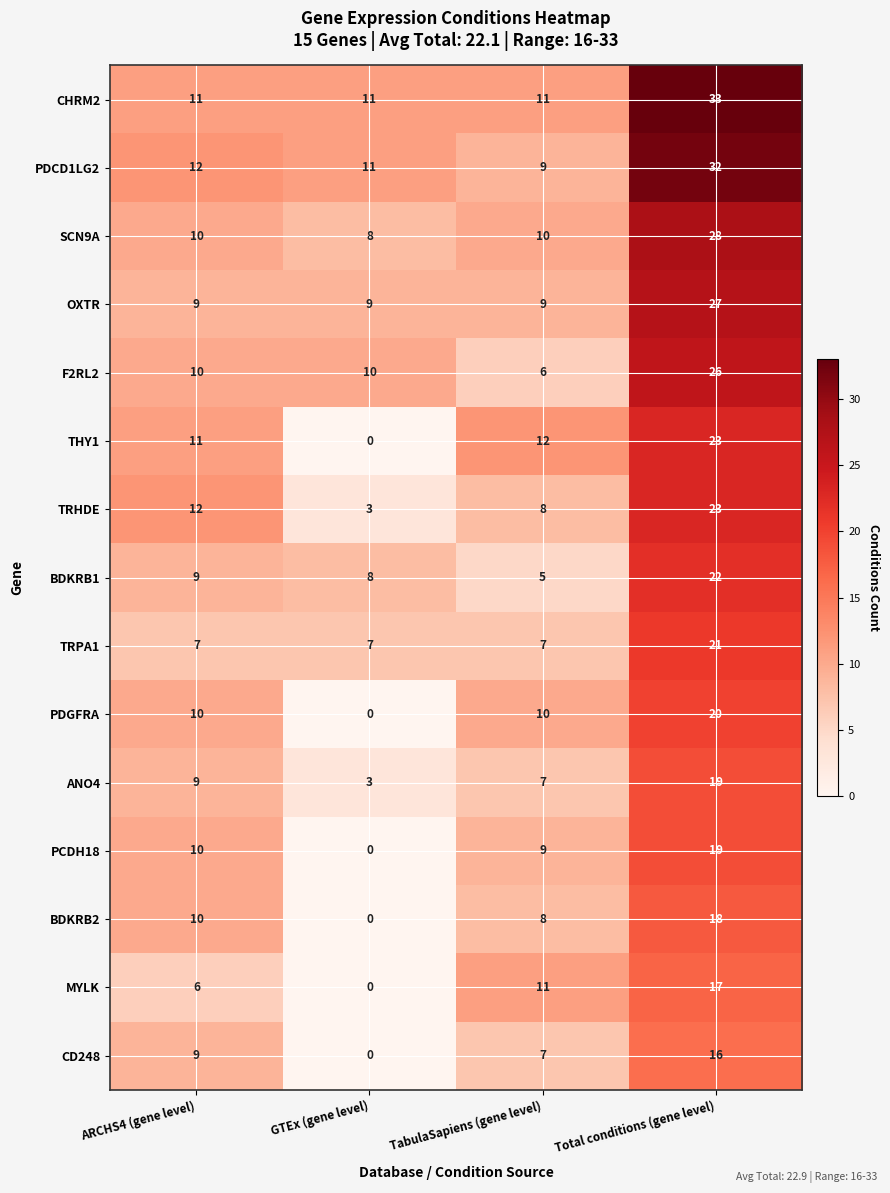

True or false: TRHDE has a value of 4 at GTEx (gene level).

False